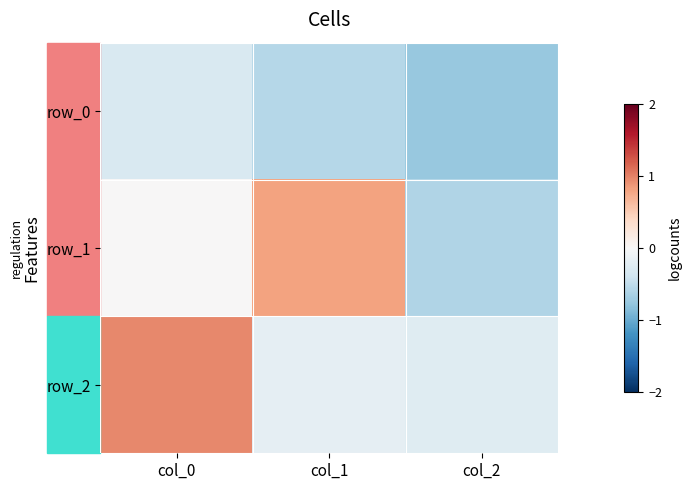

The row_1 series shows -0.4 at col_2. True or false?

False